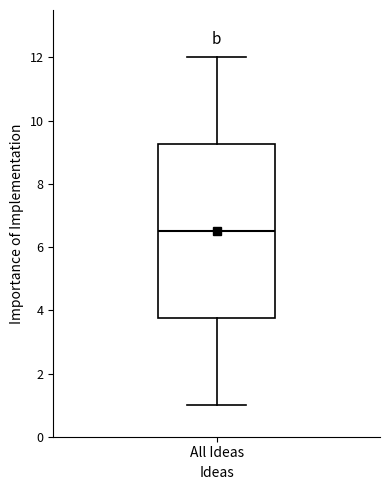

Read this box plot against the y-axis: the position of the median line, the range covered by the box, and the ends of both whiskers. The values are not printed on the chart, so give them approximately, as read against the axis.

median 6.6, box 3.8 to 9.2, whiskers 1.0 to 12.0